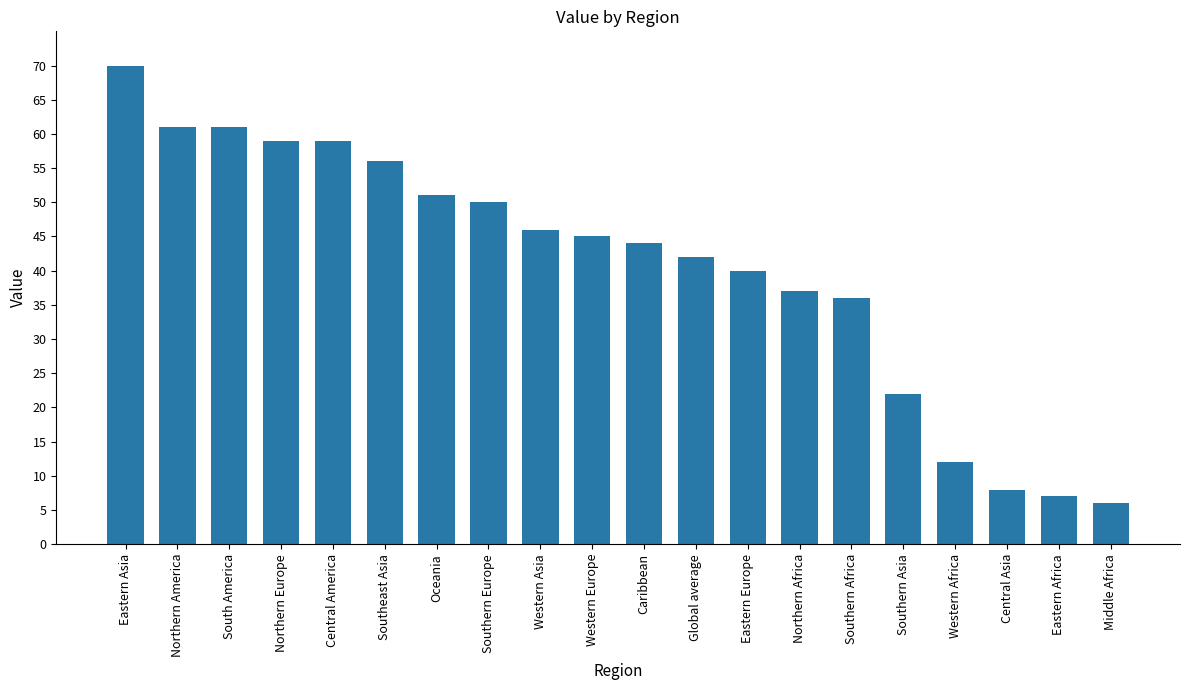

At which label does the data first exceed 45?

Eastern Asia